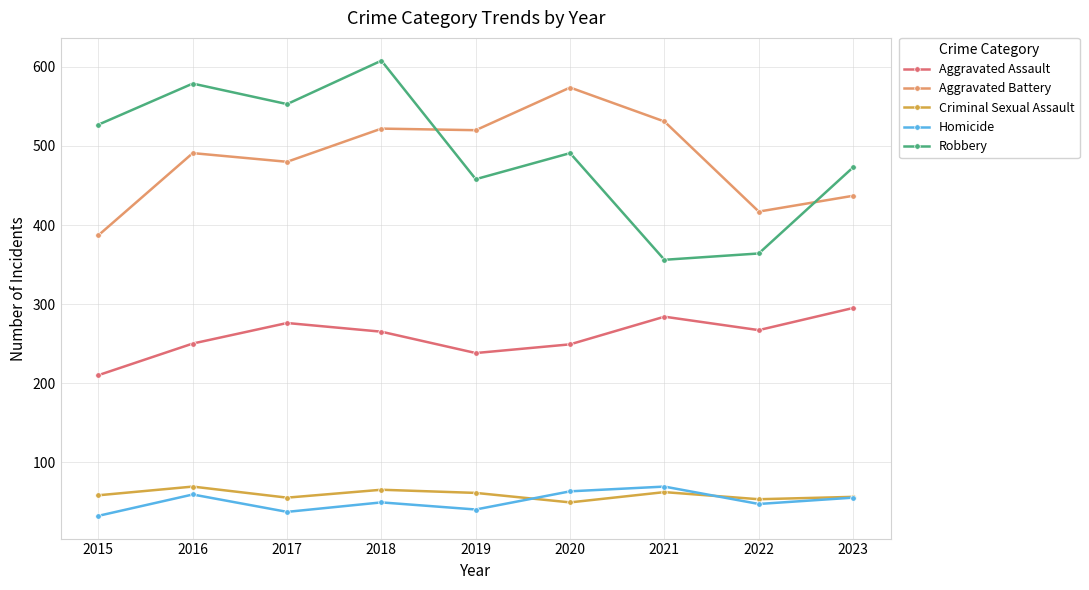

True or false: Criminal Sexual Assault and Robbery cross at least once.

False